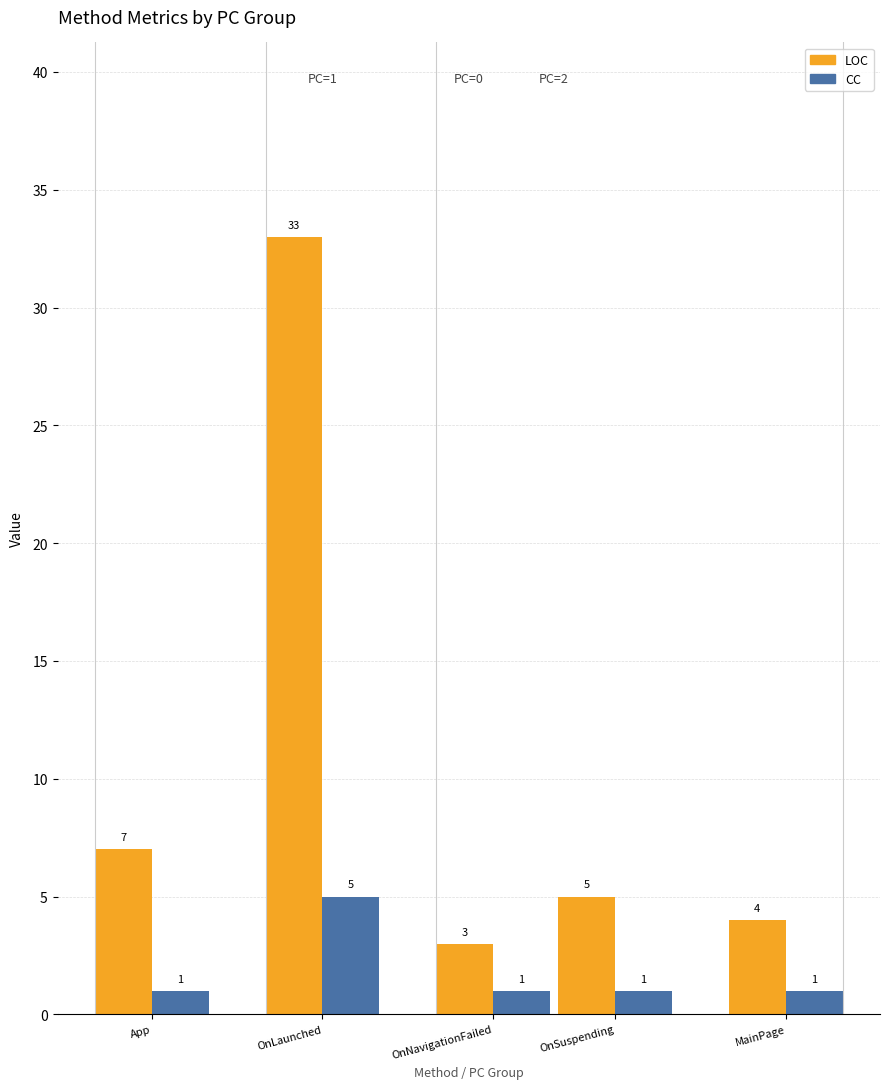

How many data points in CC are above 1?

1